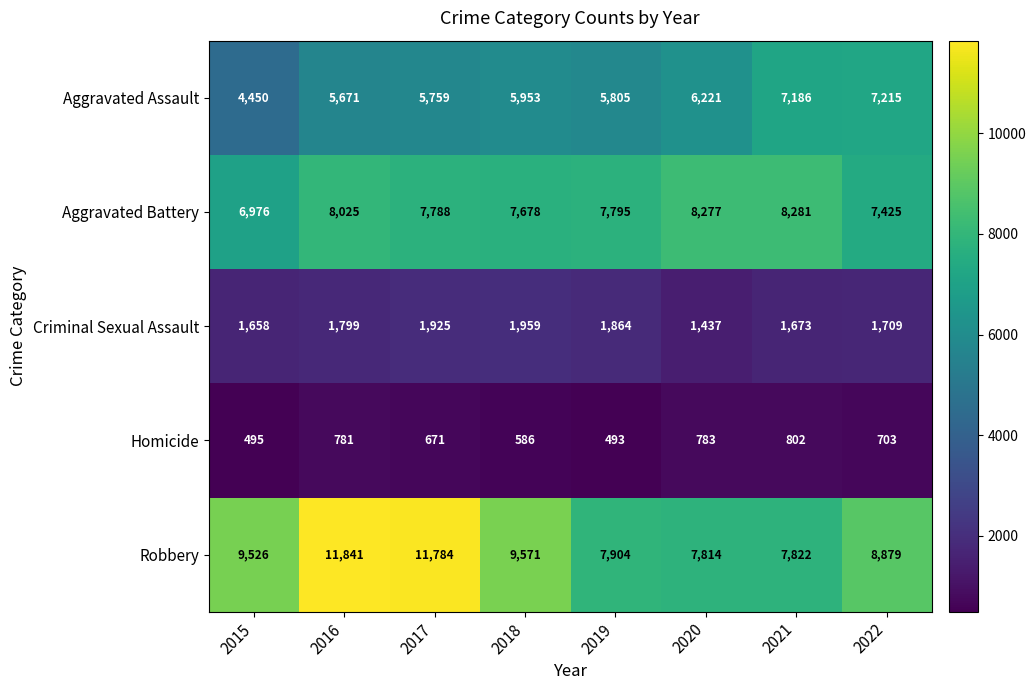

What is the maximum value shown in the chart?

11841